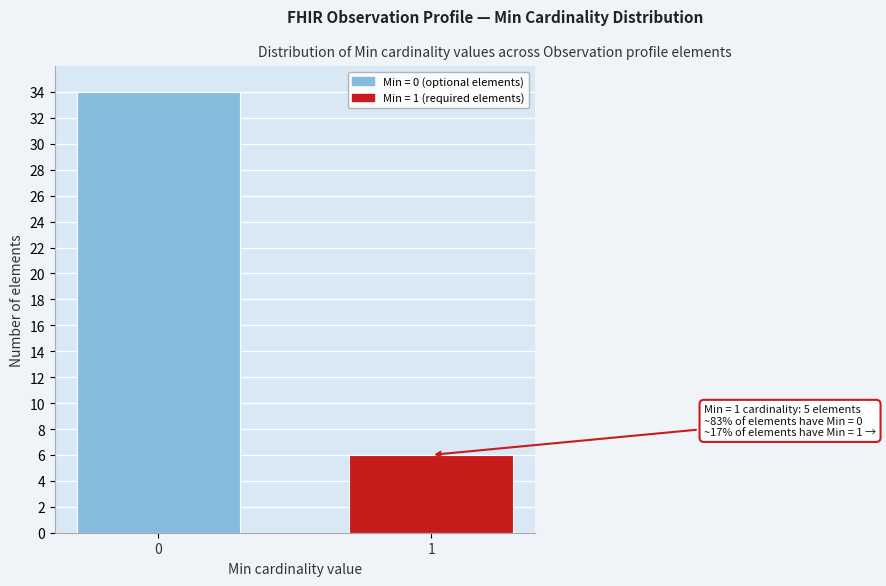

Reading left to right, list all the values displayed in this chart.

34	6